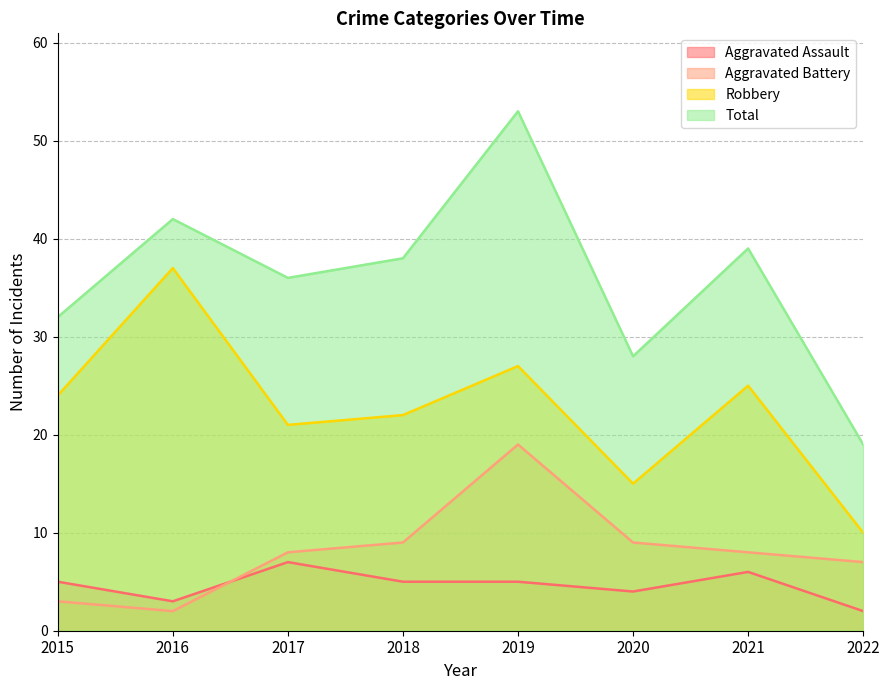

Where is the first local minimum for Total?

2017